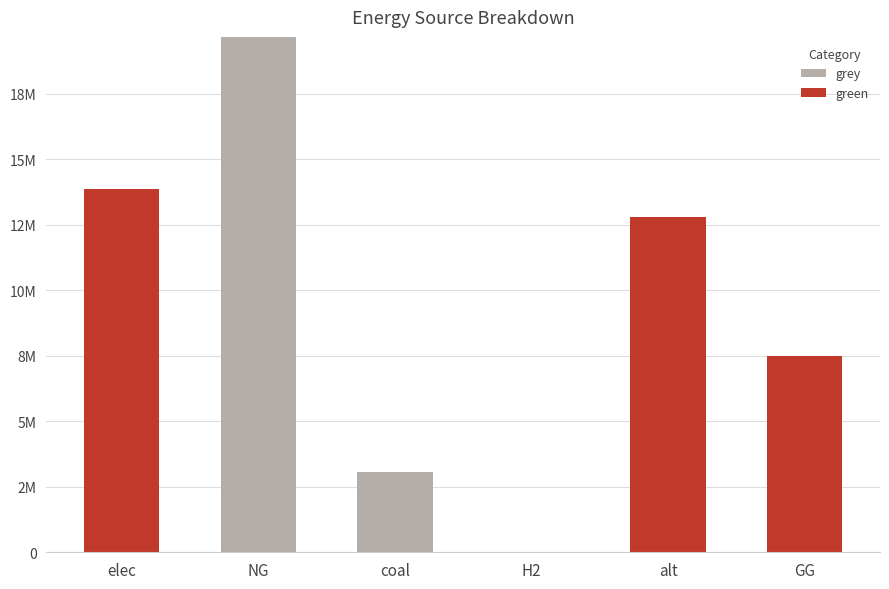

What are all the series names shown in the legend?

grey, green